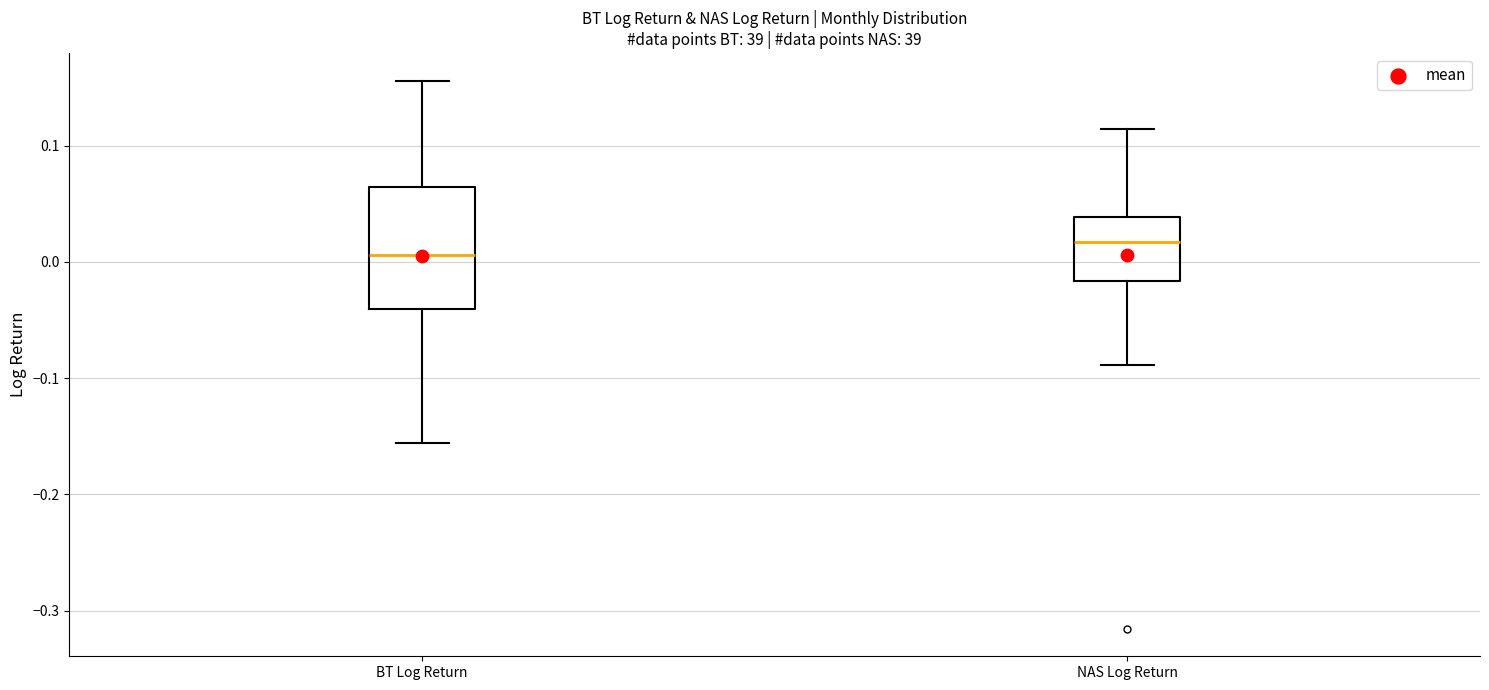

Which box is the tallest, from its lower edge to its upper edge?

BT Log Return